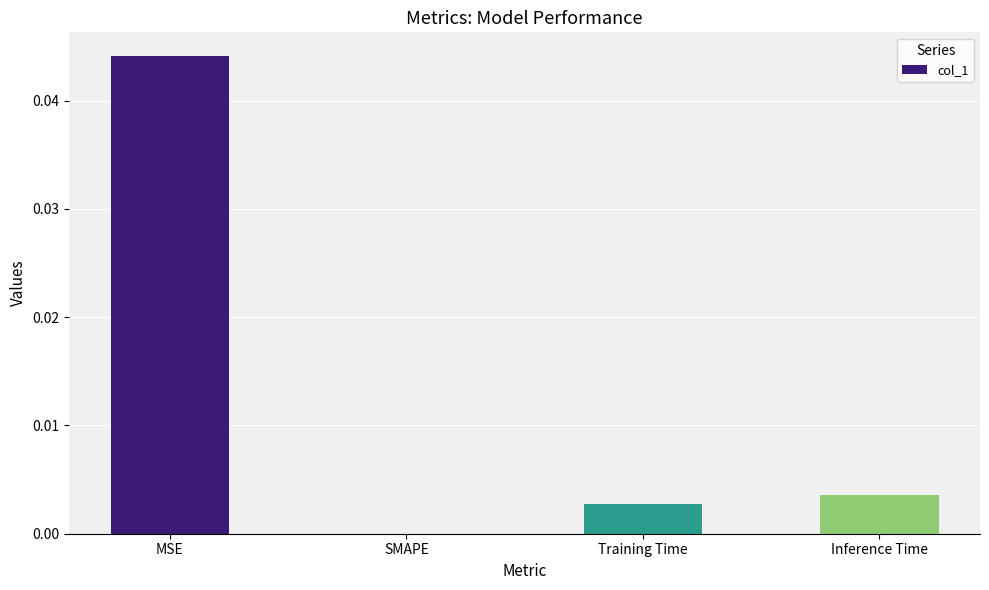

True or false: the data shows 0.0 at MSE.

True